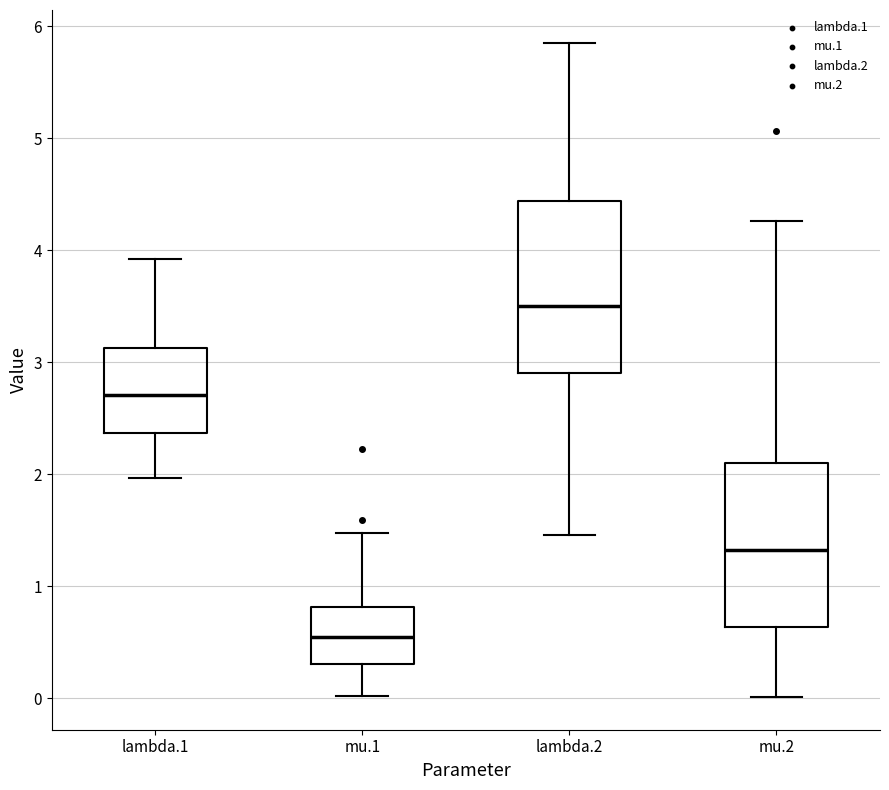

Which box has the highest median line?

lambda.2